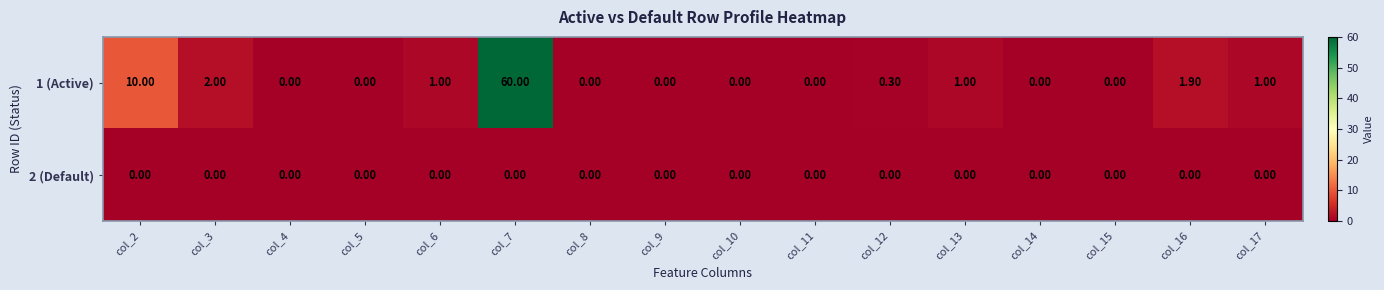

Rank the series by their maximum value, from highest to lowest.

1 (Active), 2 (Default)